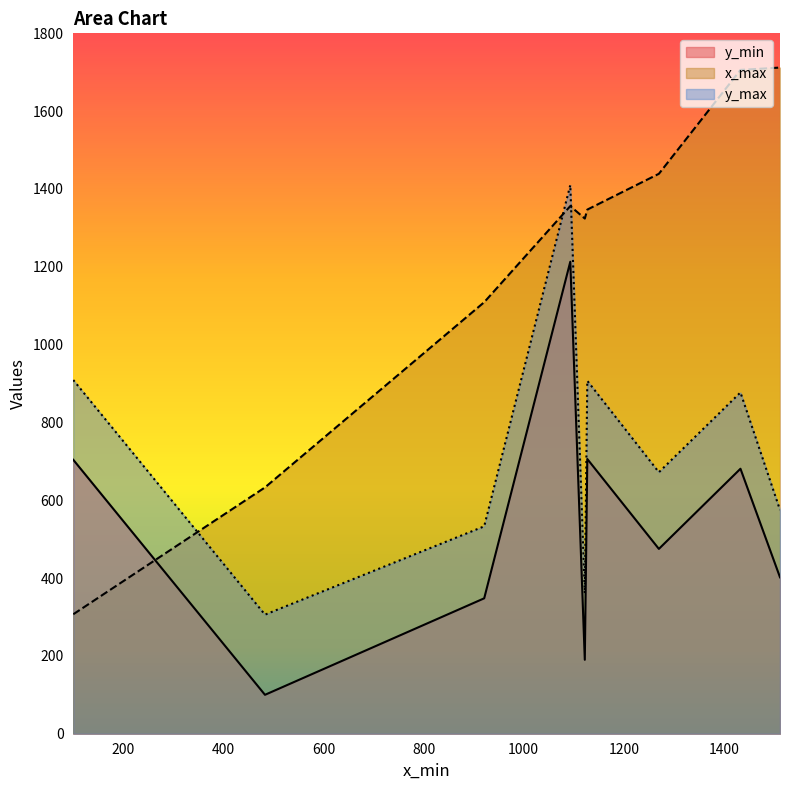

Rank the categories by x_max value from lowest to highest.

100, 483, 921, 1122, 1127, 1093, 1270, 1433, 1512